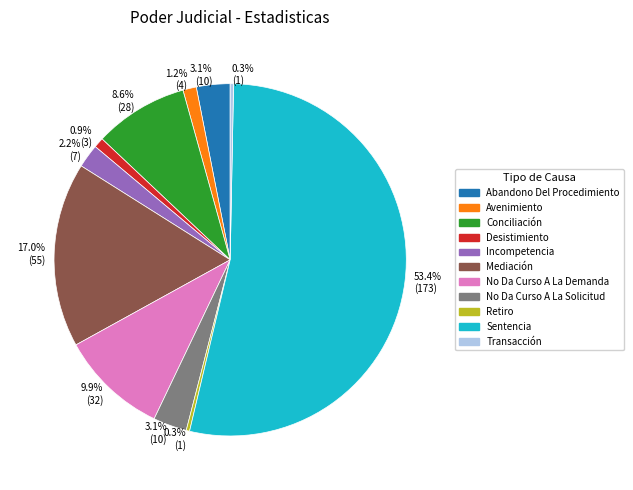

Which slice is the largest?

Sentencia